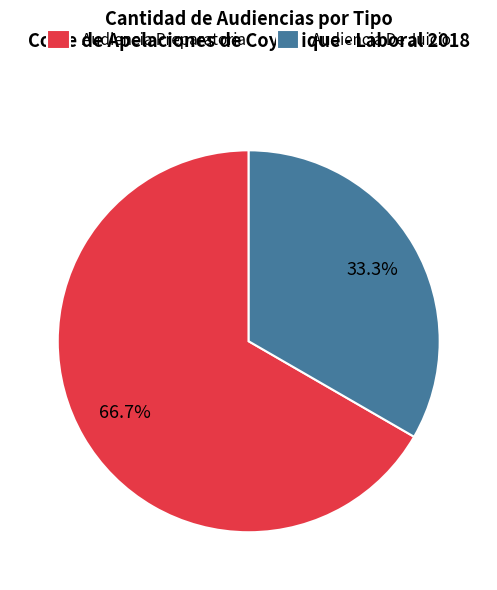

To the nearest percent, what portion does Audiencia De Juicio represent?

33%